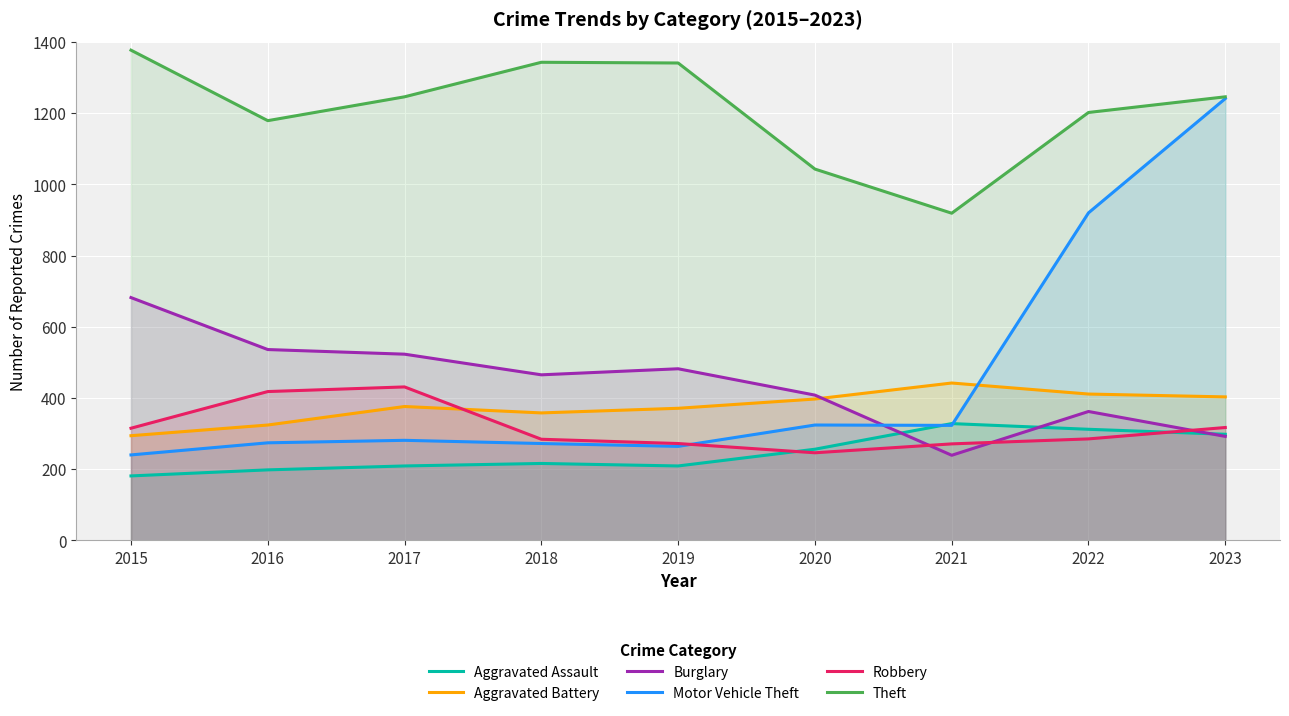

What is the difference between the second highest and minimum values in the Burglary series?

297